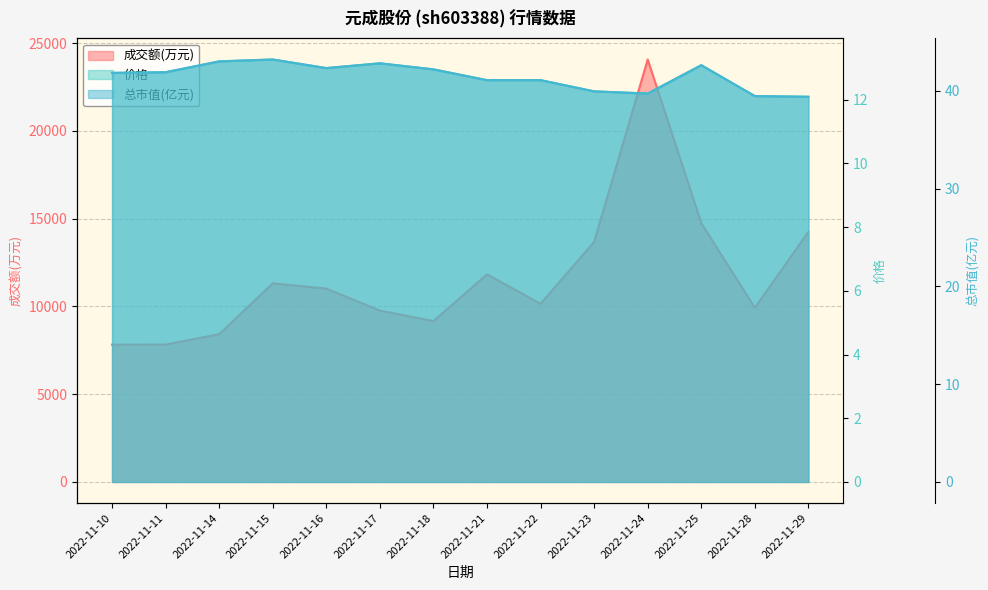

What is the highest value of the 价格 series?

13.3